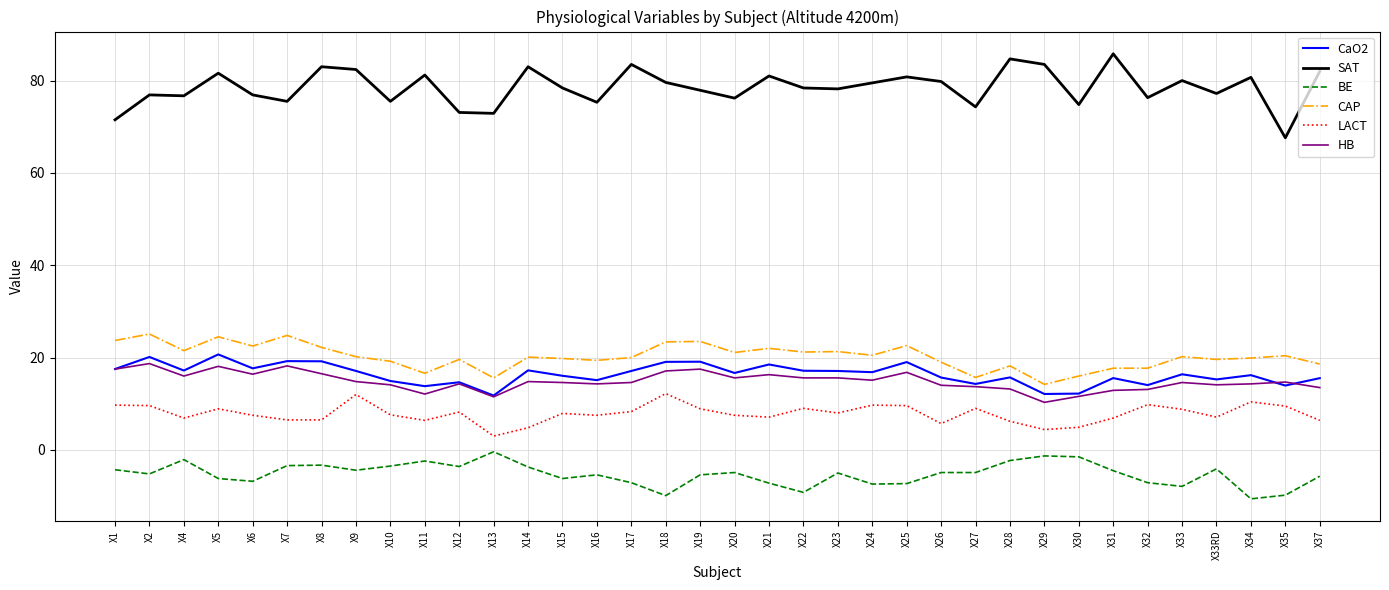

What is the minimum value for HB?

10.3